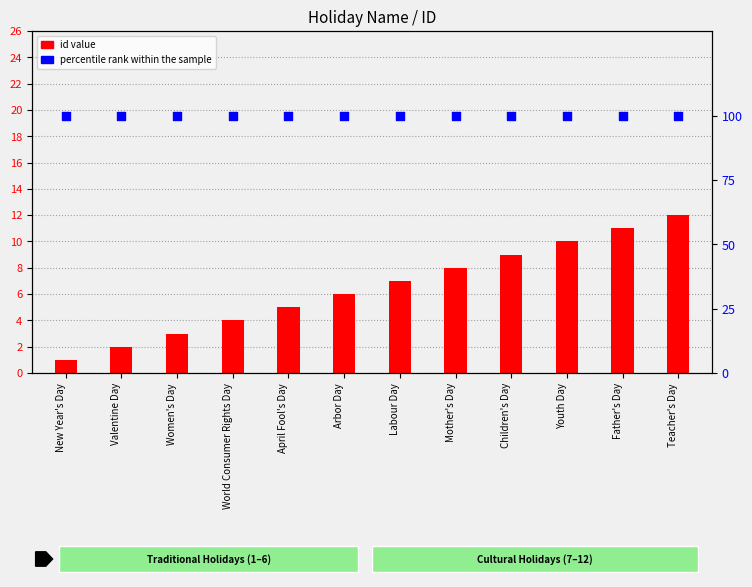

Is the value of id (bar) at Teacher's Day greater than the value of percentile rank at Arbor Day?

No